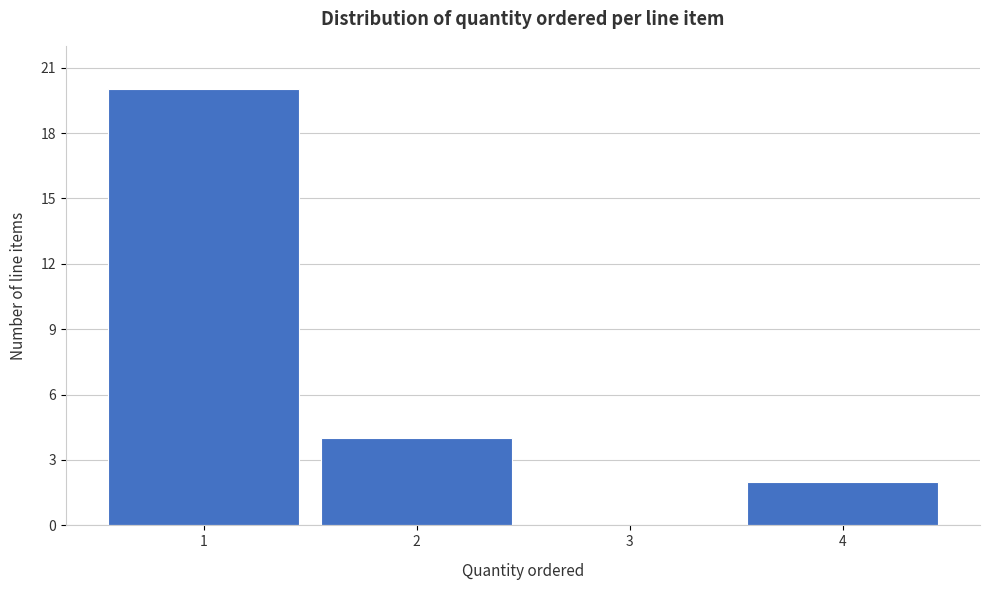

Reading left to right, transcribe this chart: for each bar, give the range it covers on the x-axis and its height. The values are not printed on the chart, so give them approximately, as read against the axis.

0.5 to 1.5: 20
1.5 to 2.5: 4
2.5 to 3.5: 0
3.5 to 4.5: 2